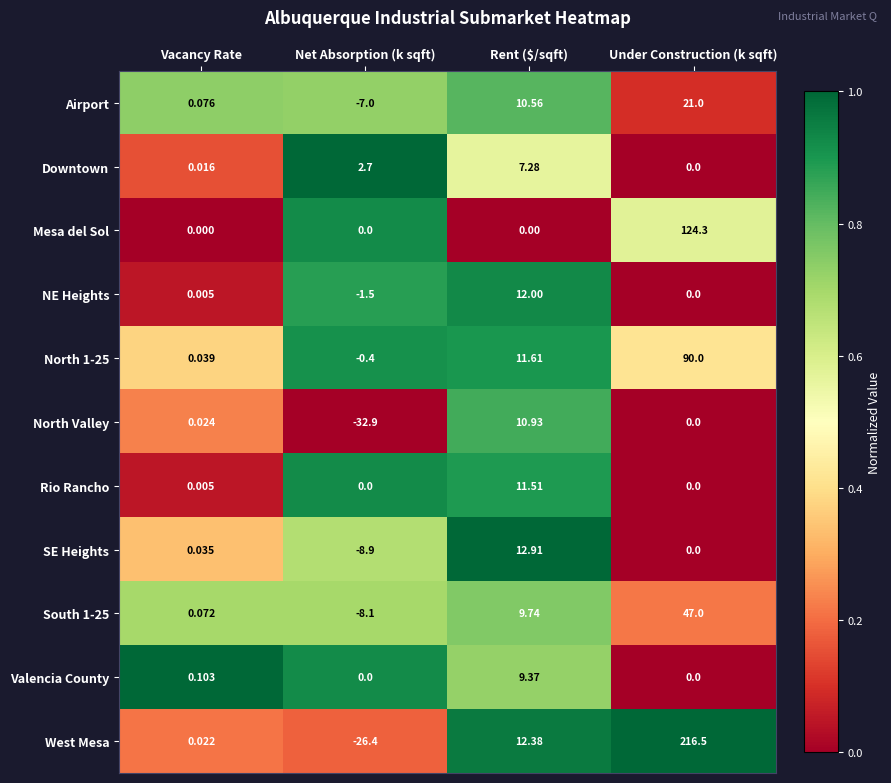

Where does the Airport series first go above 10?

Rent ($/sqft)